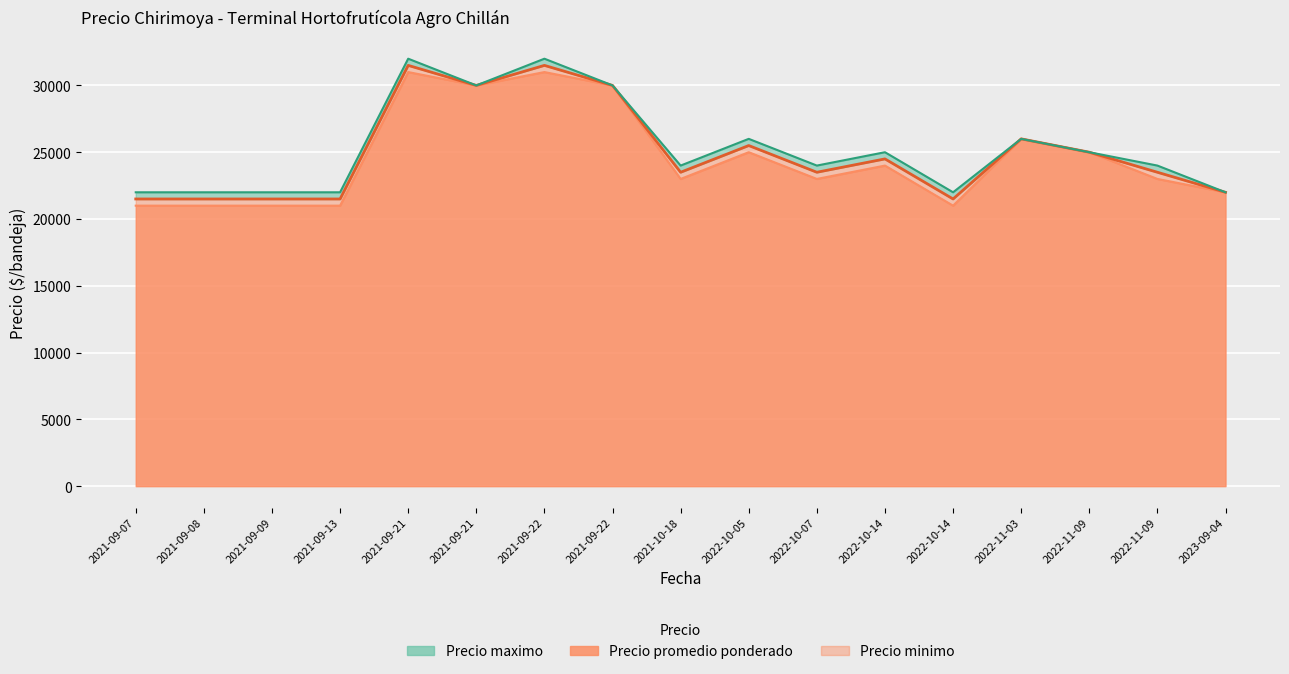

True or false: Precio promedio ponderado and Precio minimo intersect in this chart.

False